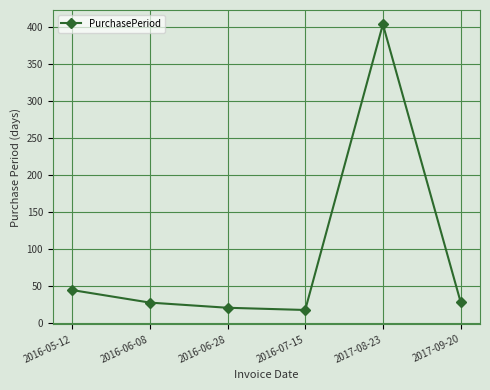

What is the change in value from 2017-08-23 to 2017-09-20?

-376